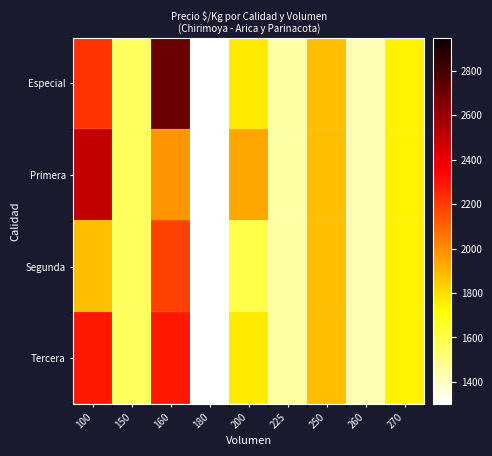

At 150, list the series in order from largest to smallest.

Especial, Primera, Segunda, Tercera